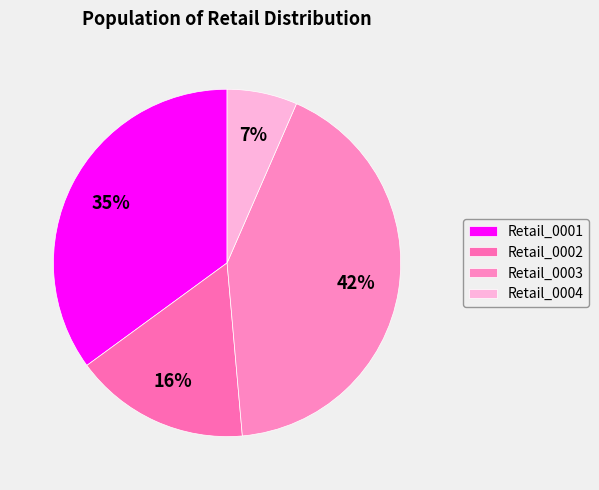

How many slices are in this pie chart?

4